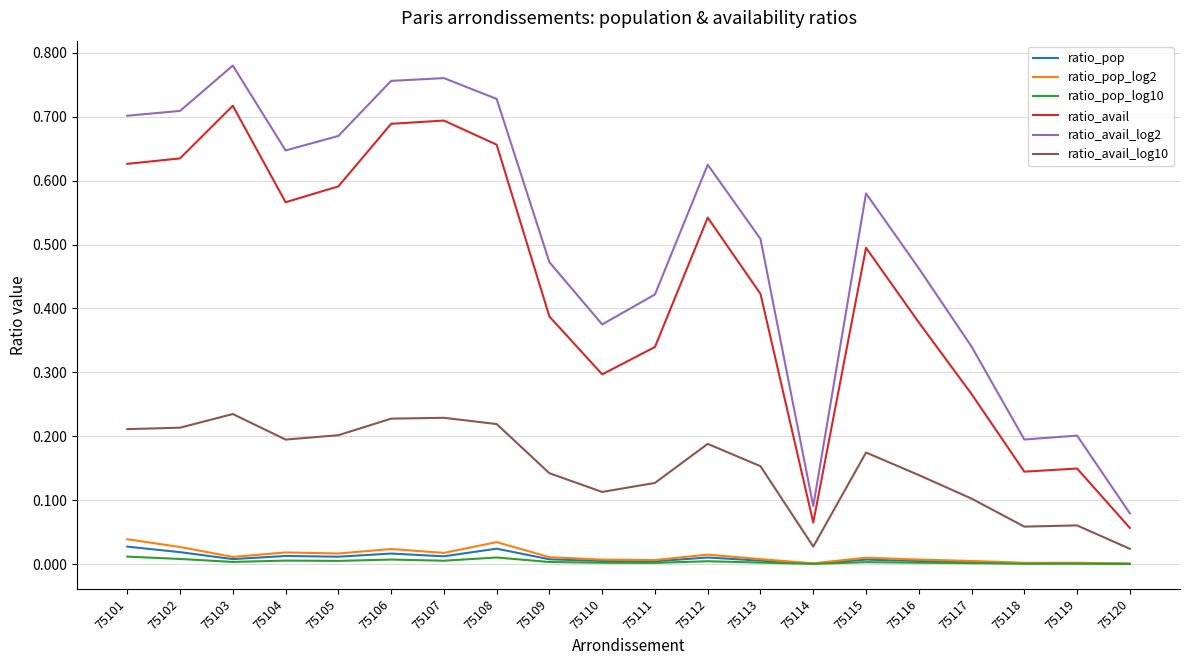

Is the value of ratio_pop_log10 at 75115 greater than the value of ratio_avail_log10 at 75112?

No